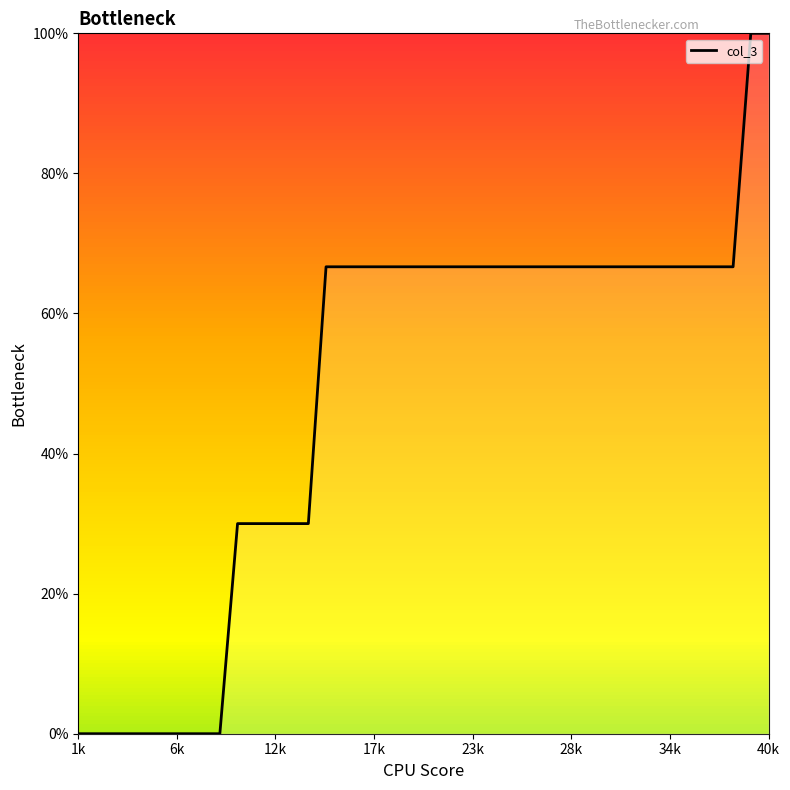

What is the difference between the maximum and minimum values?

100.0